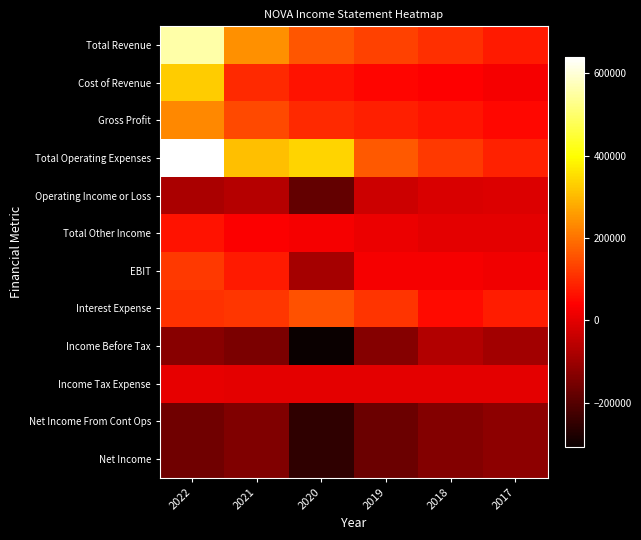

Which category has the lowest value across all series?

2020